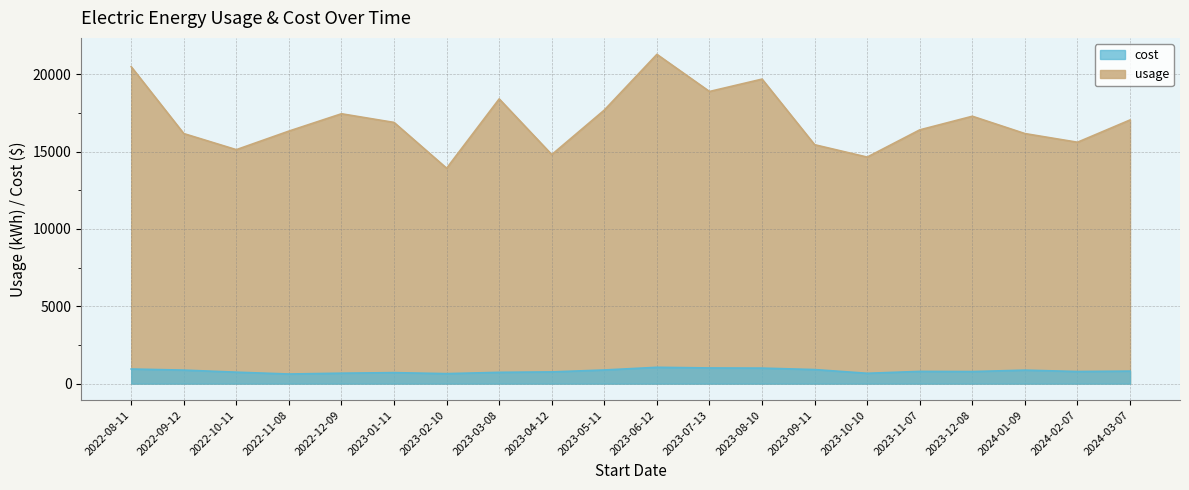

In usage, how many points are lower than both neighbors (excluding endpoints)?

6